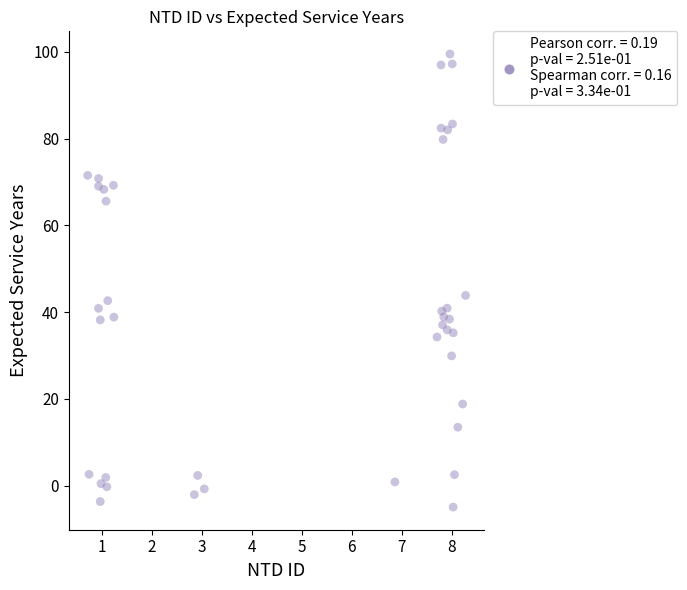

What Y value in the scatter plot is closest to 47?

43.8